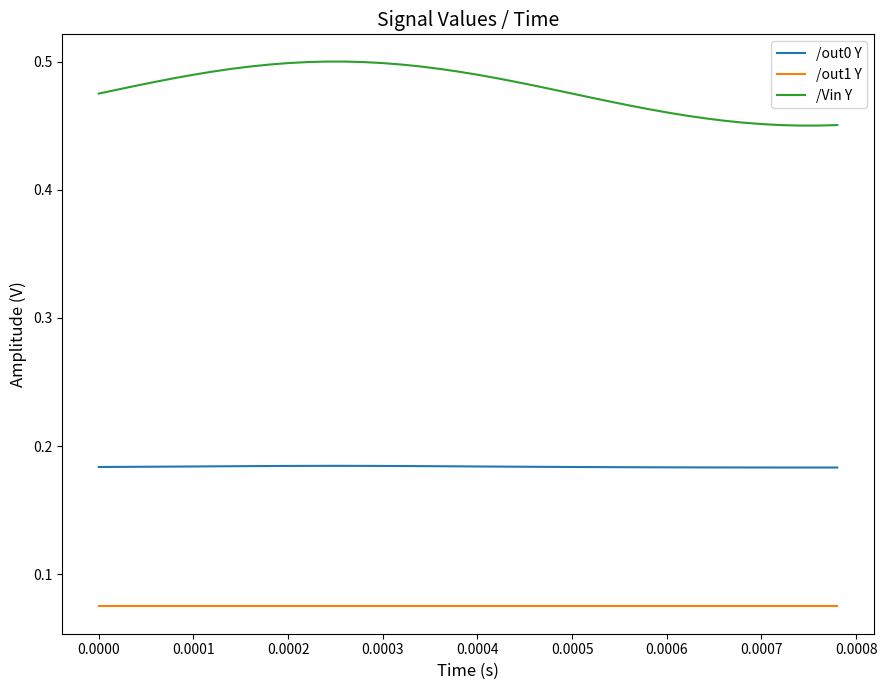

Which series has the largest total across all categories?

/Vin Y